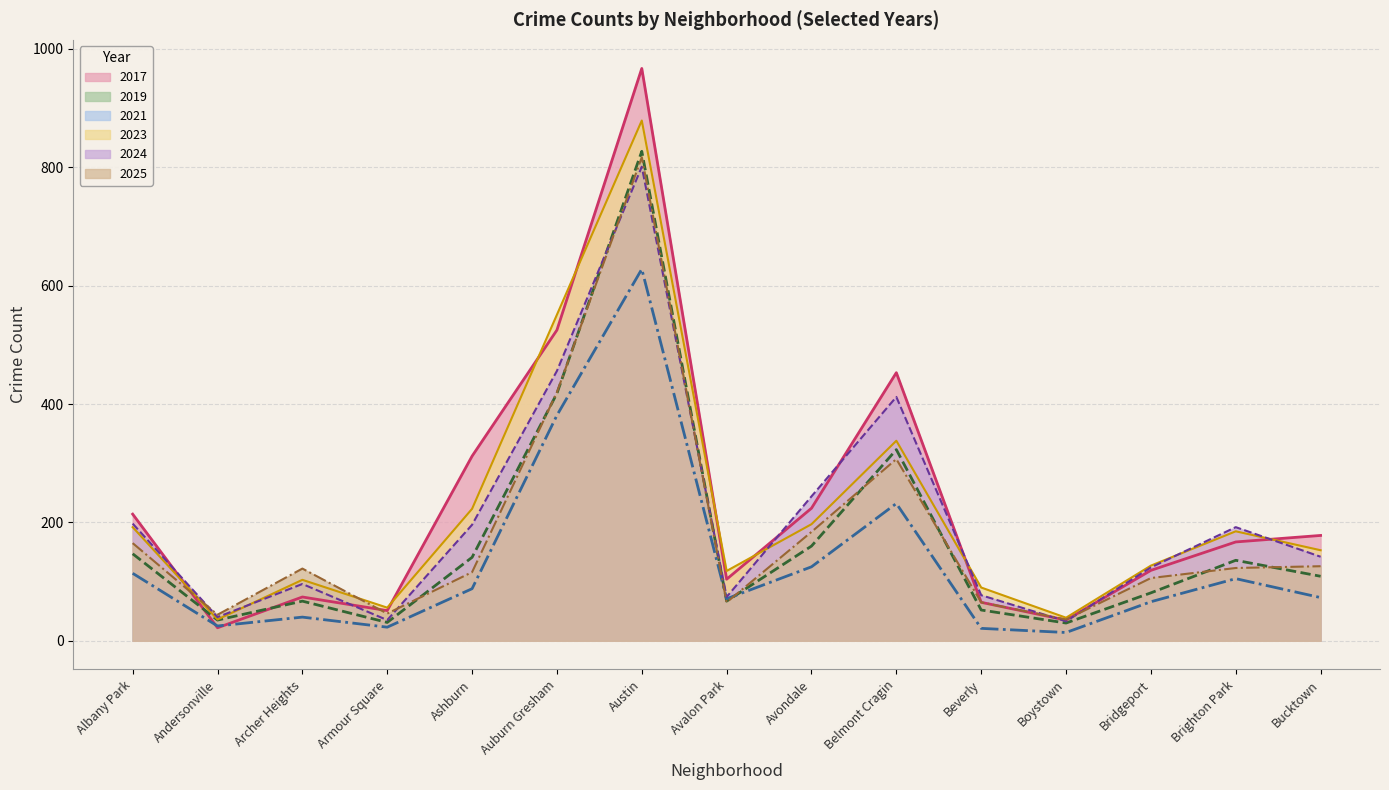

What is the lowest value of the 2025 series?

36